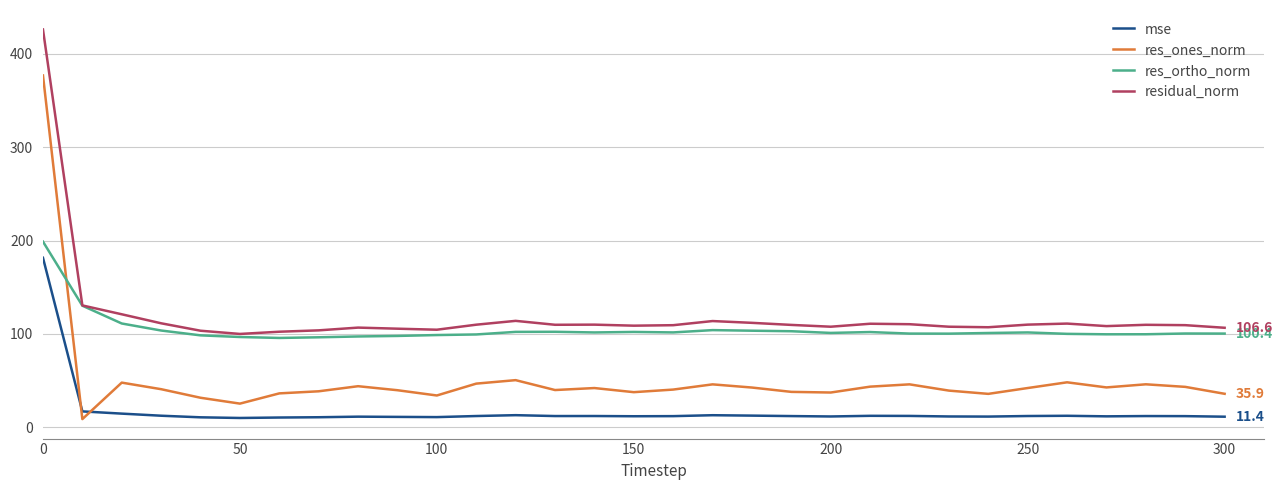

What is the maximum value for res_ones_norm?

376.8